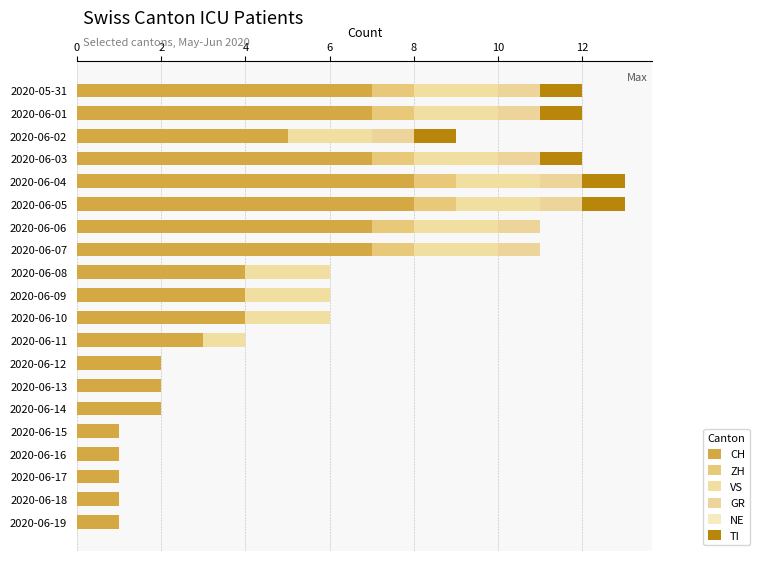

How many categories are shown in the chart?

20